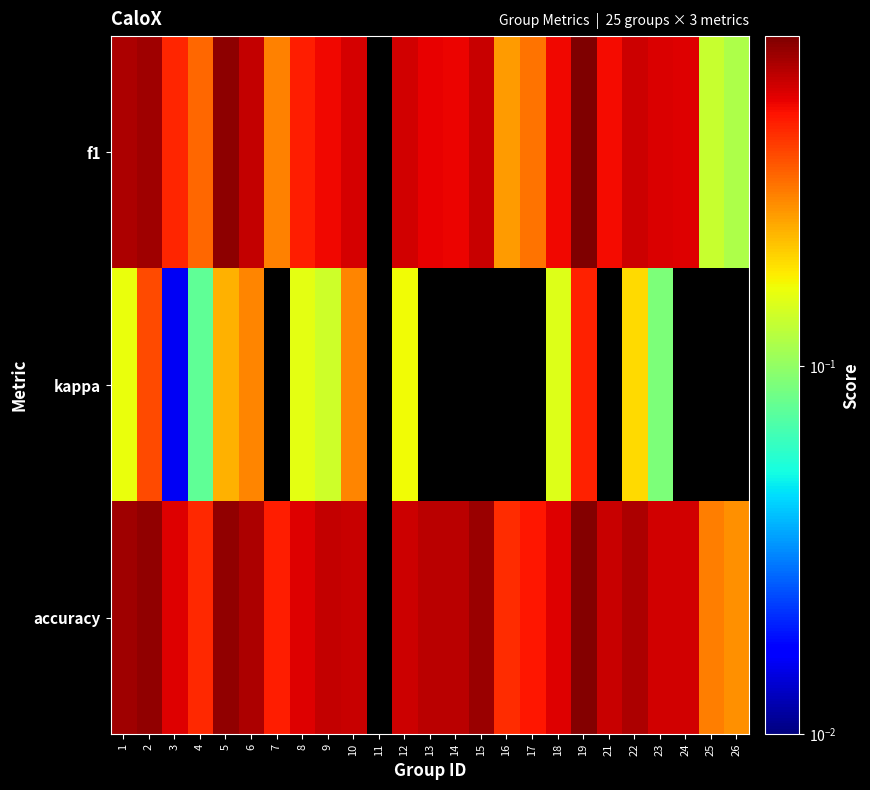

Rank the series by their average value, from lowest to highest.

kappa, f1, accuracy